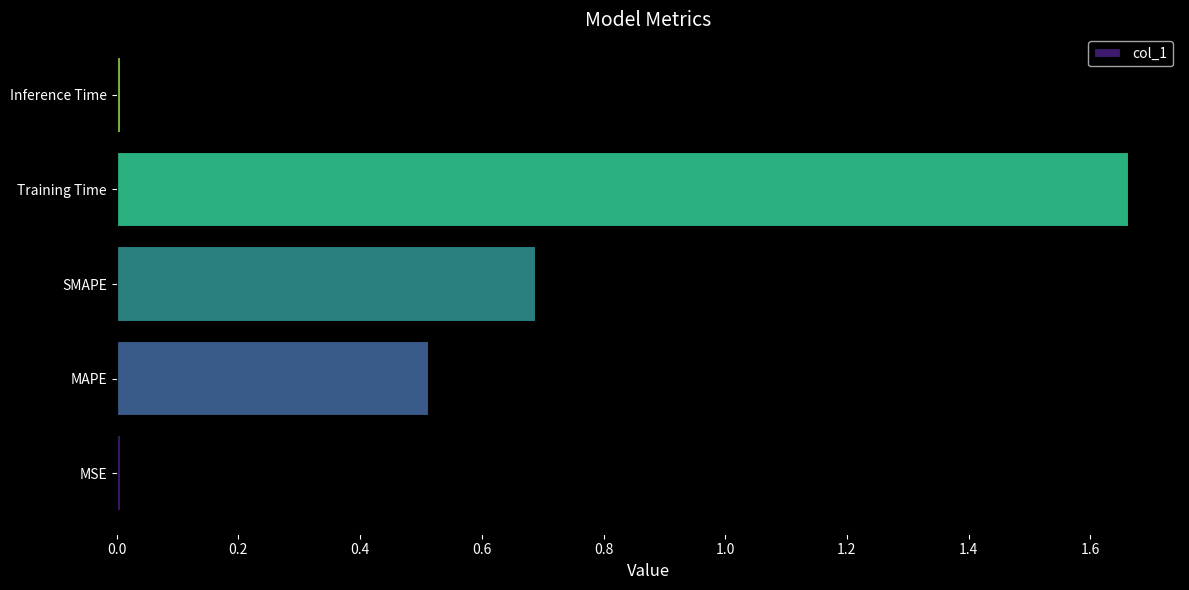

The value at SMAPE is 0.7. True or false?

True